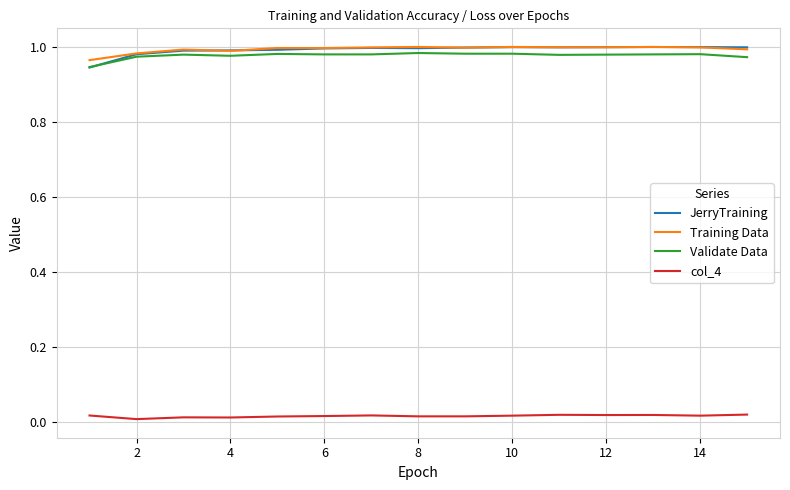

True or false: JerryTraining has more than 2 interior local peaks.

True